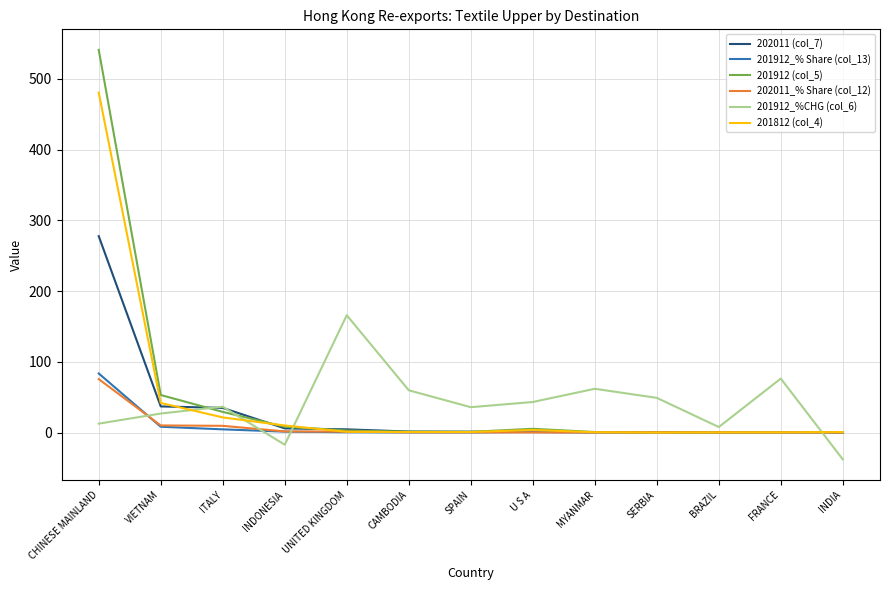

Count the number of categories in the chart.

13